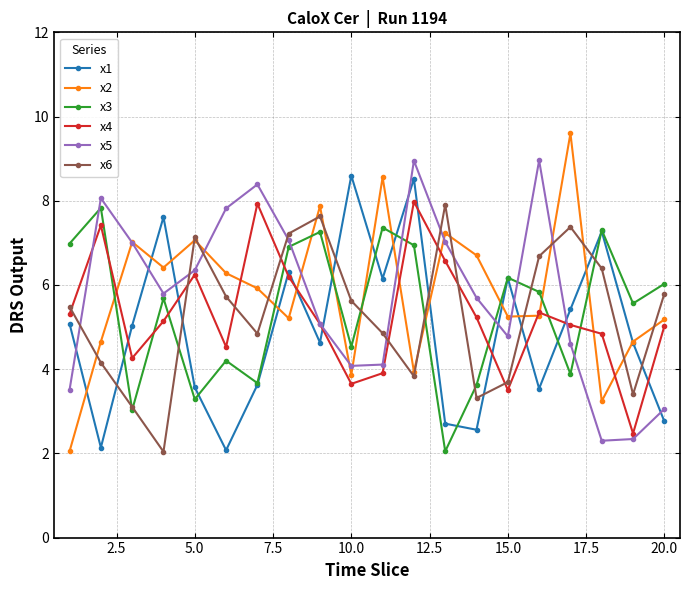

True or false: x4 and x6 cross at least once.

True